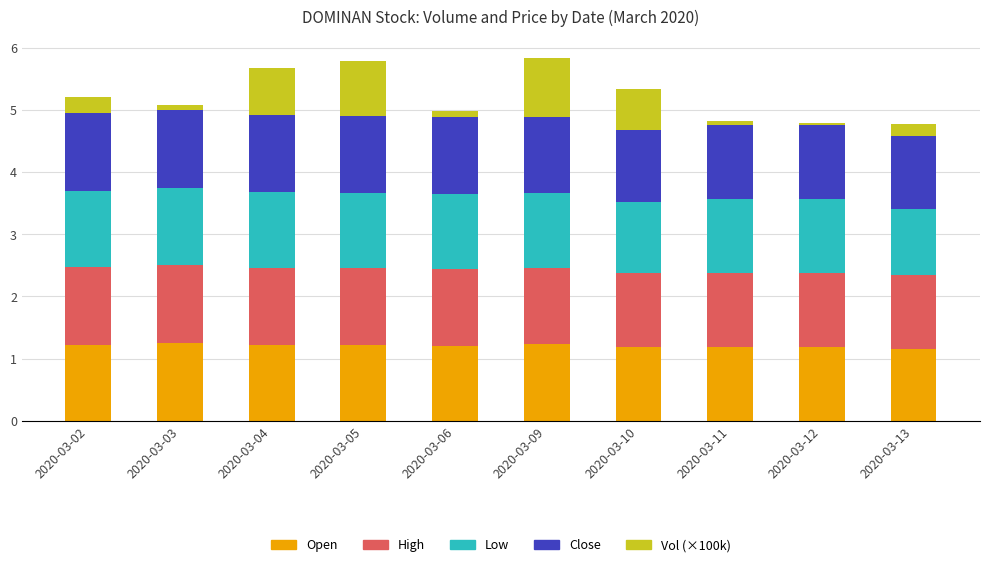

The value of Open at 2020-03-04 is 1.2. True or false?

True